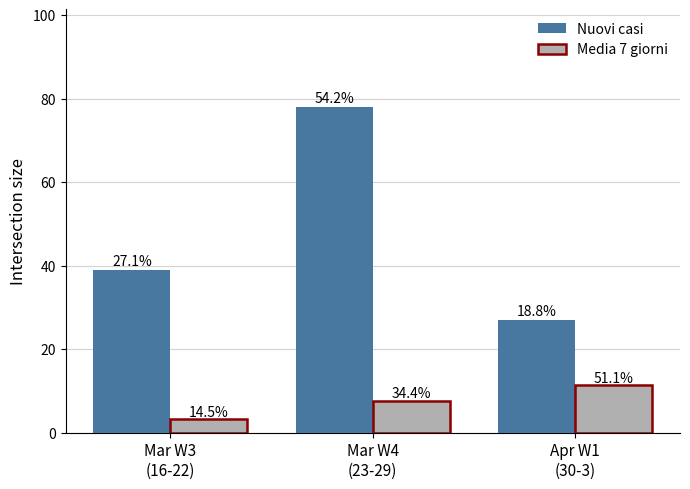

Which series changed the most between Mar W4
(23-29) and Apr W1
(30-3)?

Nuovi casi